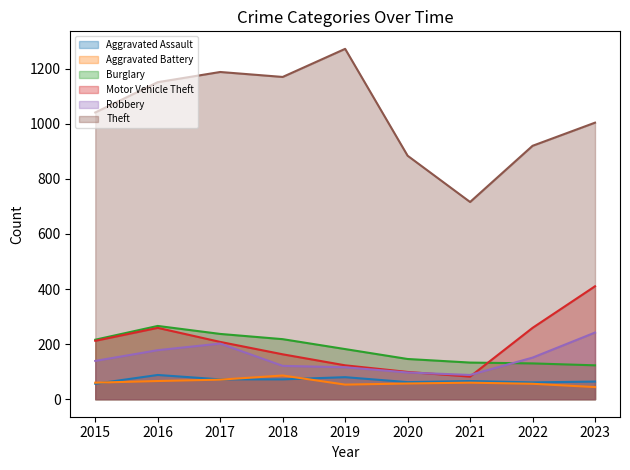

Between 2015 and 2019, which series saw the biggest shift?

Theft